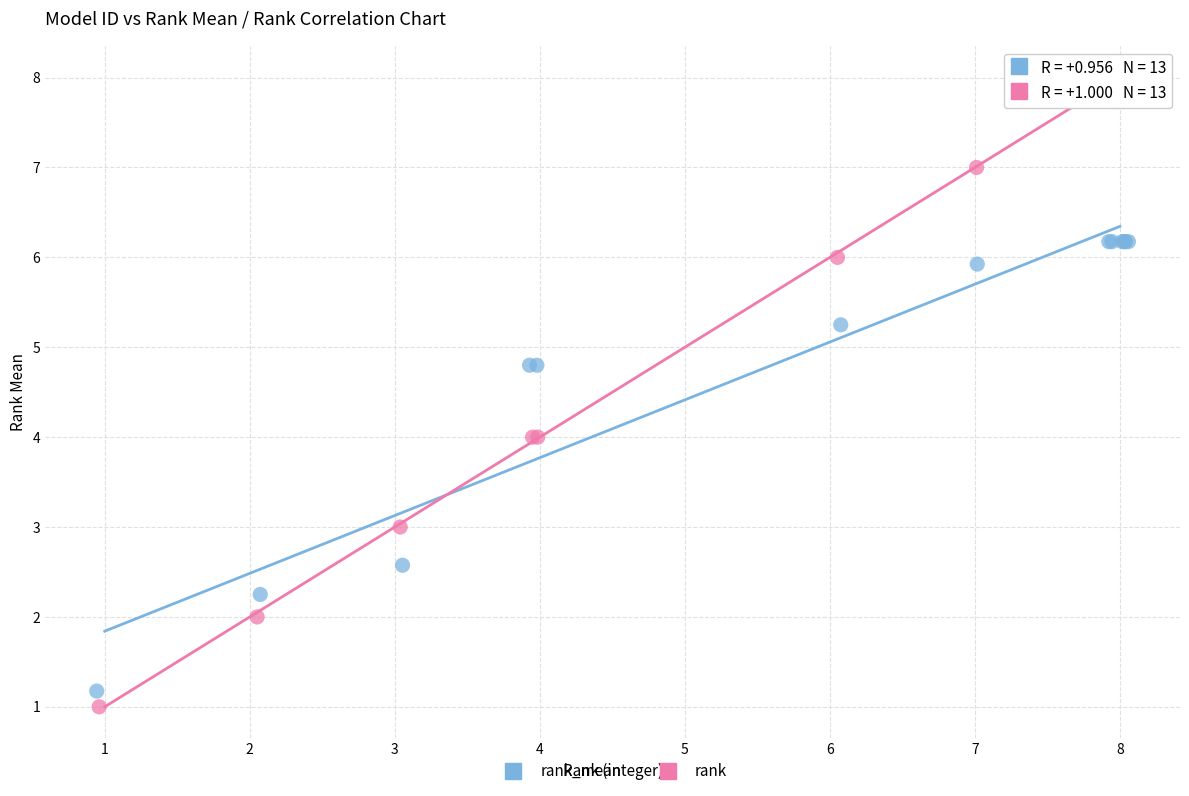

Which series contains the highest Y value?

rank